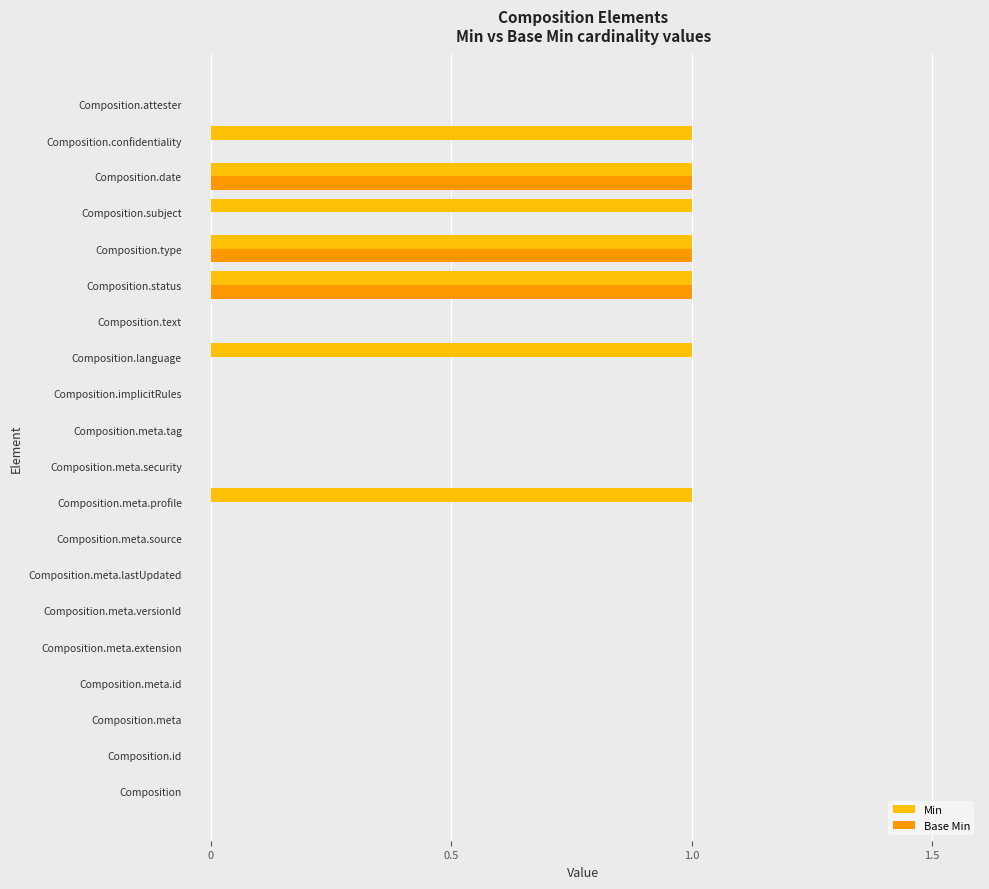

Is it true that Min equals 0 at Composition.id?

True